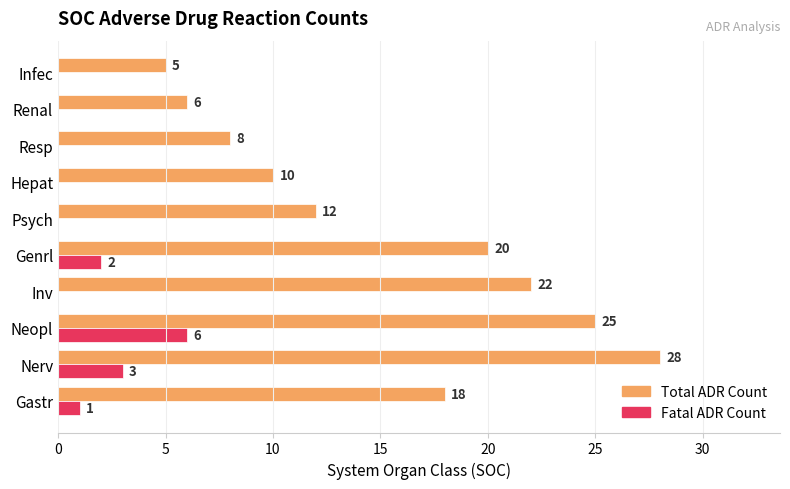

Where is Fatal ADR Count nearest to the value 3?

Nerv